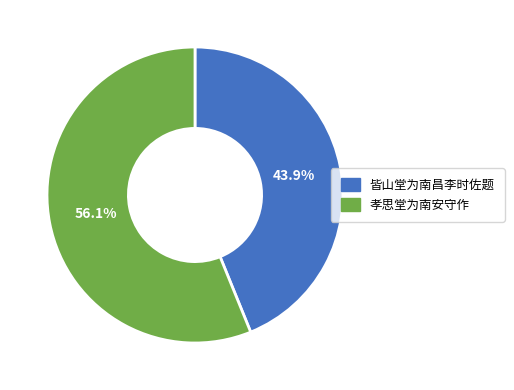

What percentage is the 孝思堂为南安守作 slice, to the nearest percent?

56%